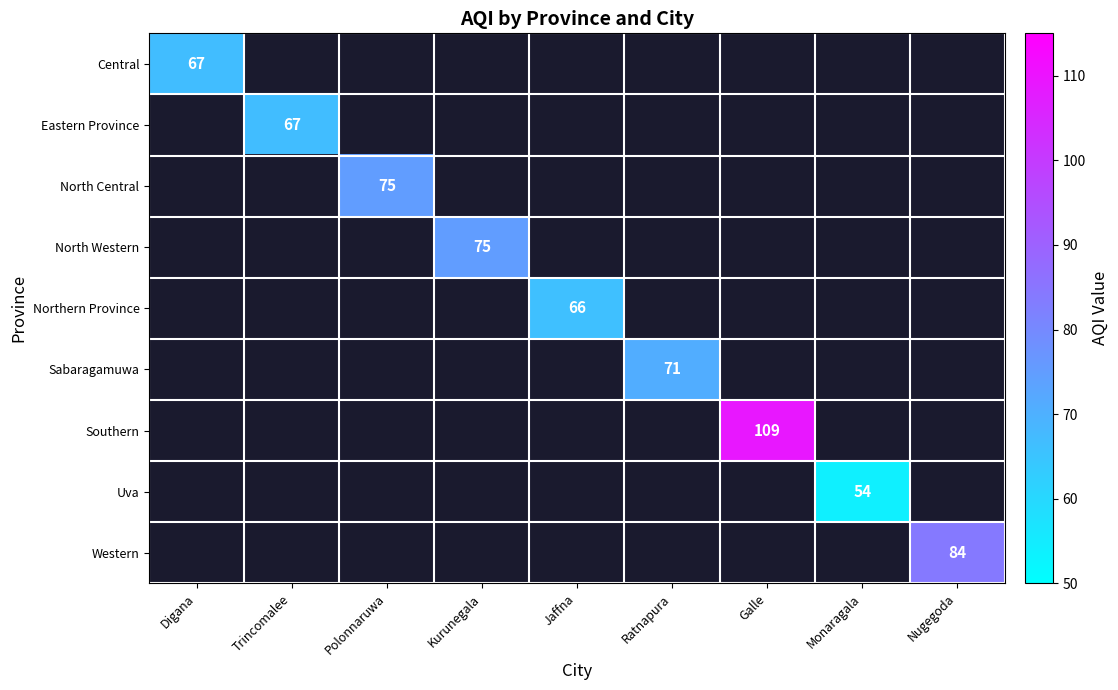

True or false: Uva has a value of 97 at Monaragala.

False